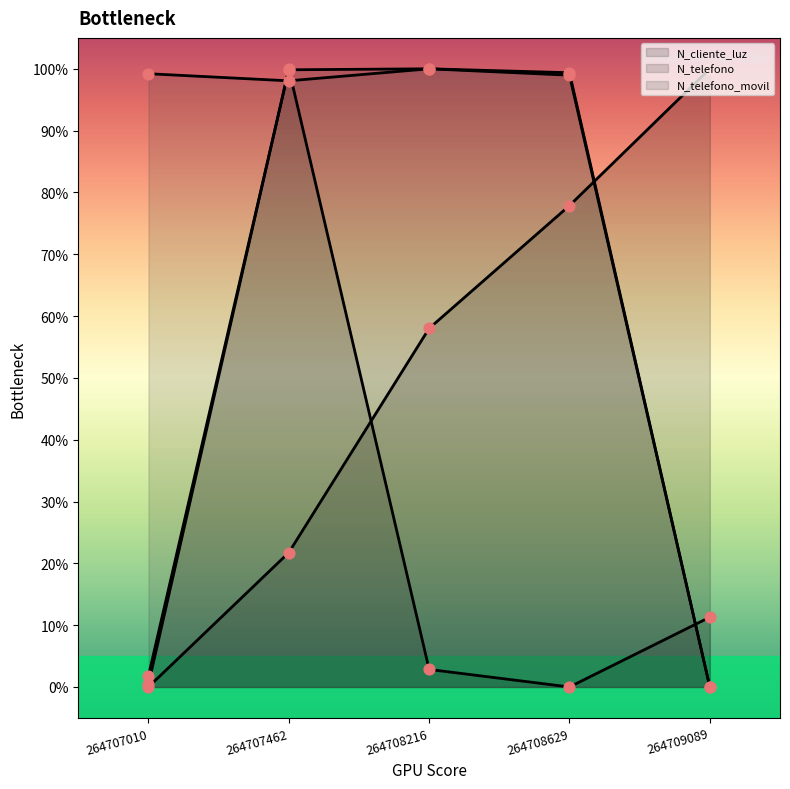

Which series has the largest total across all categories?

N_telefono_movil